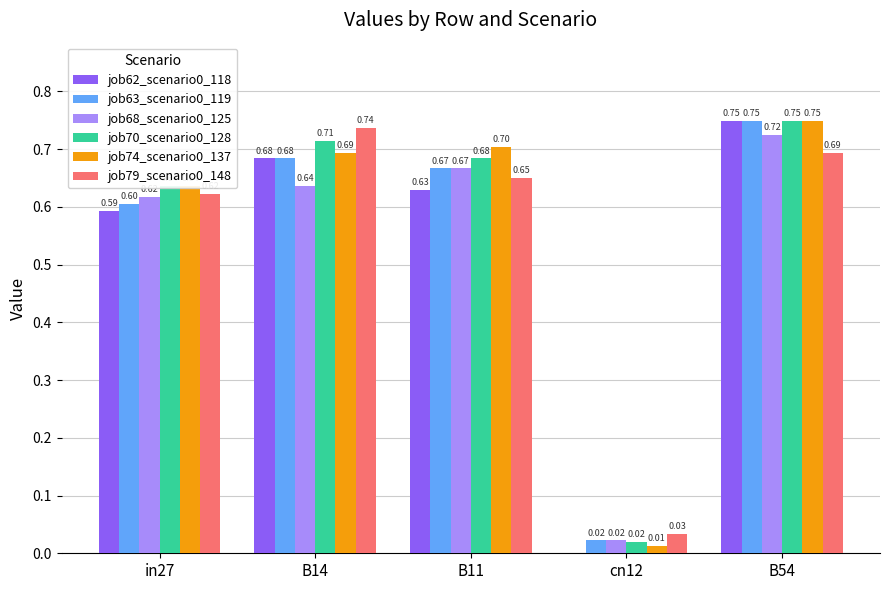

What is the sum of the job63_scenario0_119 values at B14 and B11?

1.4